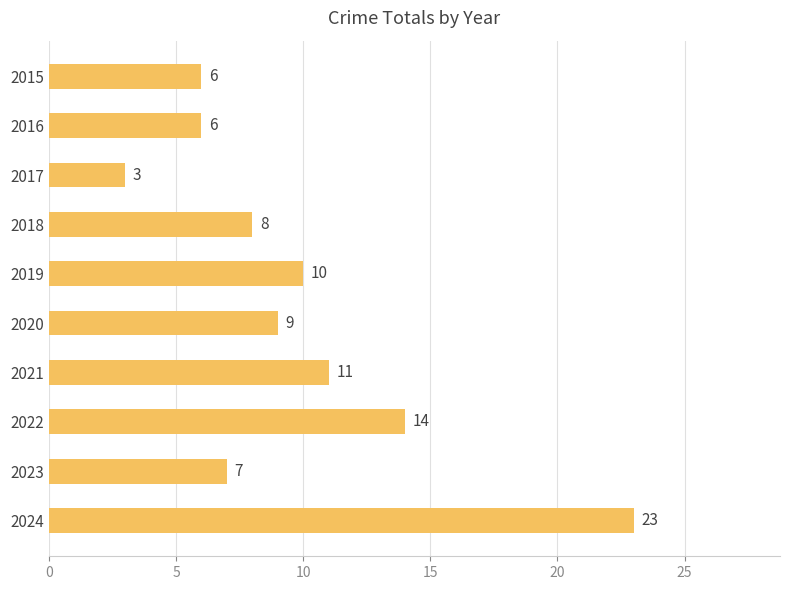

Count the number of categories in the chart.

10